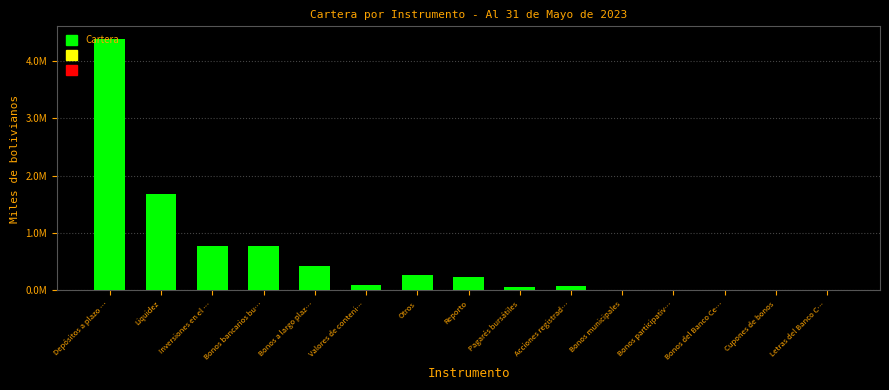

Reading left to right, what are all the values shown in this chart?

Depósitos a plazo …=4383172.8	Liquidez=1688846.6	Inversiones en el …=772332.6	Bonos bancarios bu…=767793.0	Bonos a largo plaz…=423969.2	Valores de conteni…=96736.9	Otros=275761.8	Reporto=238868.6	Pagarés bursátiles=67606.6	Acciones registrad…=70376.0	Bonos municipales=7871.8	Bonos participativ…=1376.0	Bonos del Banco Ce…=13670.6	Cupones de bonos=1316.3	Letras del Banco C…=955.8